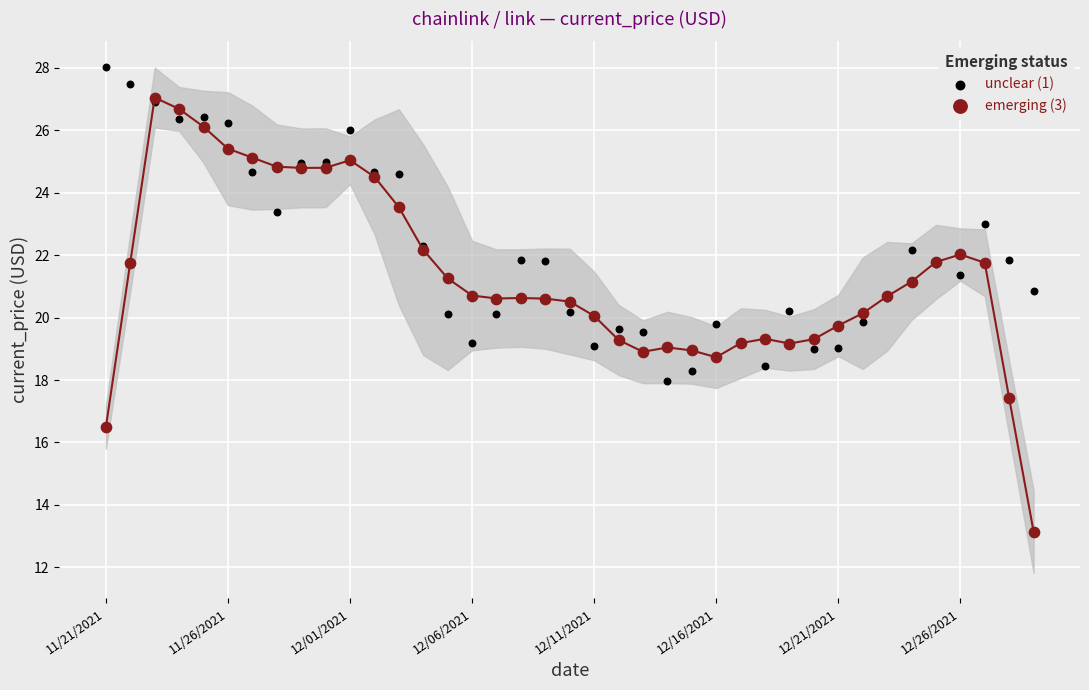

What are all the series names shown in the legend?

unclear (1), emerging (3)